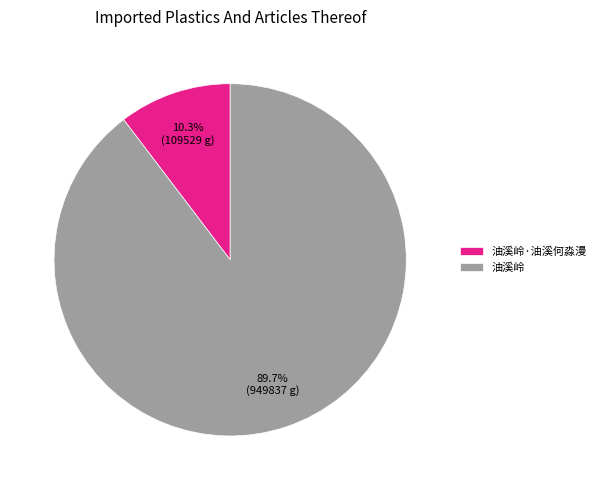

Which slice represents more than half of the pie?

油溪岭